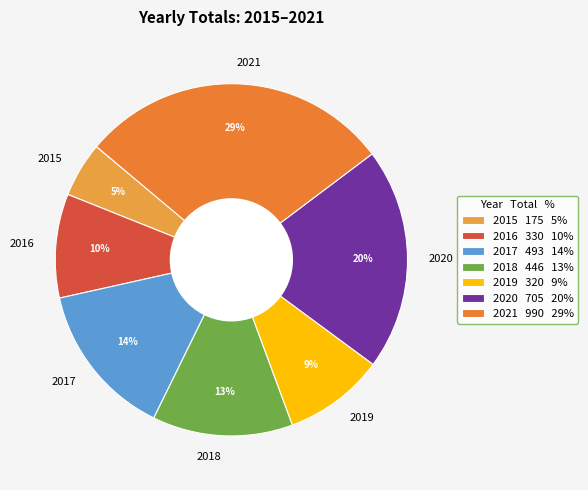

Which has a higher value, 2017 or 2021?

2021